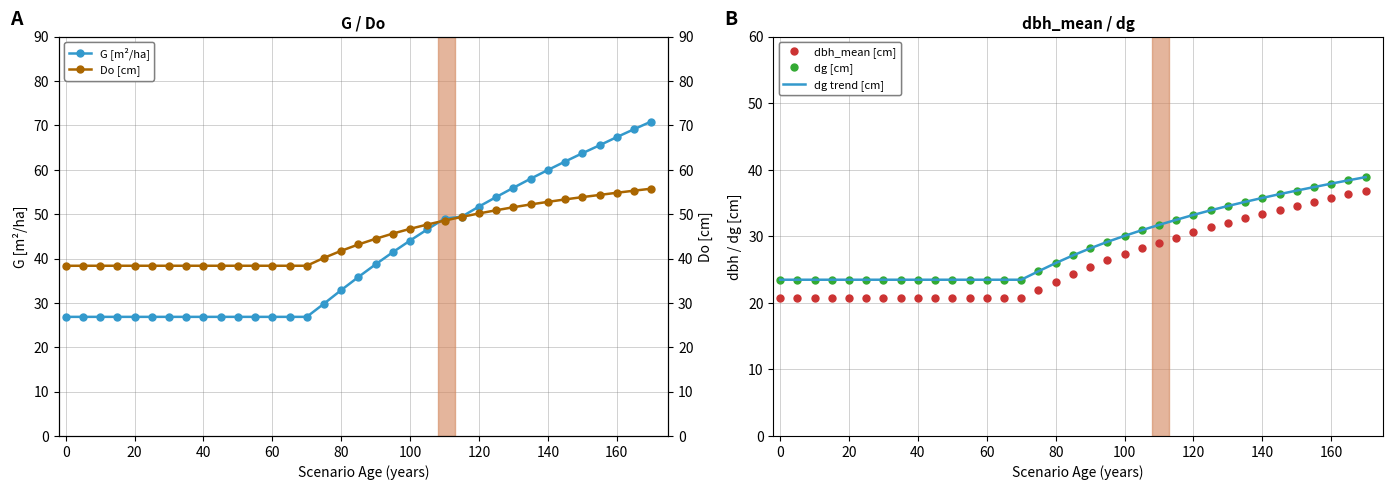

What is the maximum value for Do [cm]?

55.7